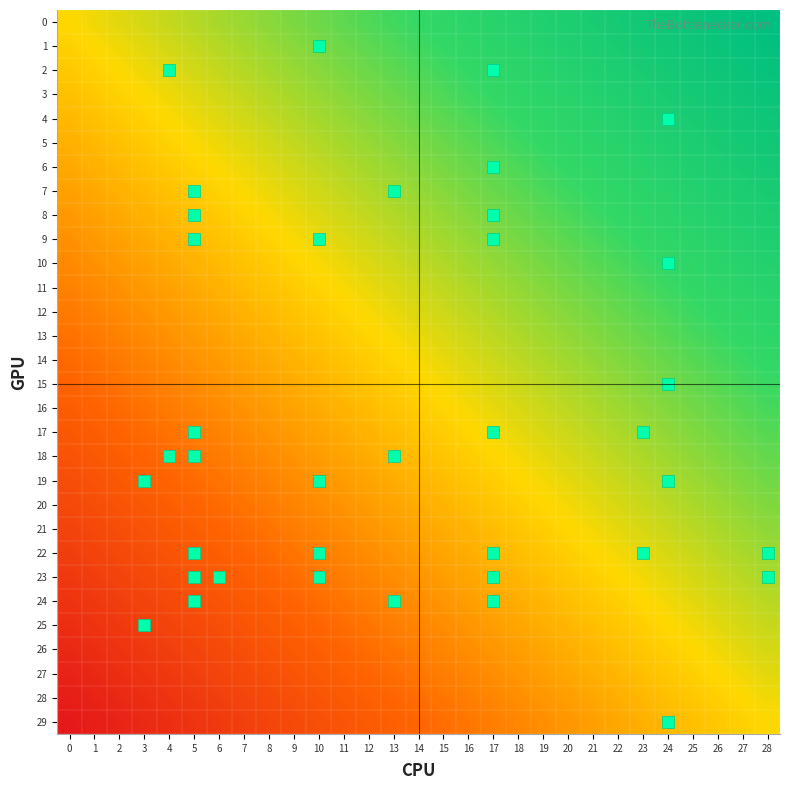

Rank the series by their maximum value, from lowest to highest.

29, 28, 27, 26, 25, 24, 23, 22, 21, 20, 19, 18, 17, 16, 15, 14, 13, 12, 11, 10, 9, 8, 7, 6, 5, 4, 3, 2, 1, 0